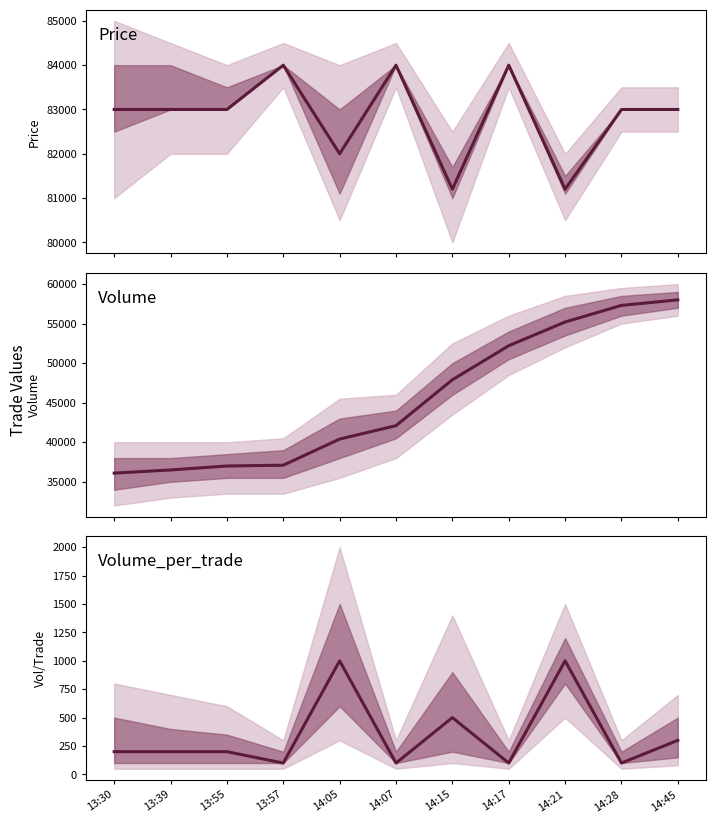

Reading right to left, extract all data points from this chart.

Price: 14:45=83000	14:28=83000	14:21=81200	14:17=84000	14:15=81200	14:07=84000	14:05=82000	13:57=84000	13:55=83000	13:39=83000	13:30=83000
Volume: 14:45=58000	14:28=57300	14:21=55200	14:17=52200	14:15=47900	14:07=42100	14:05=40400	13:57=37100	13:55=37000	13:39=36500	13:30=36100
Volume_per_trade: 14:45=300	14:28=100	14:21=1000	14:17=100	14:15=500	14:07=100	14:05=1000	13:57=100	13:55=200	13:39=200	13:30=200